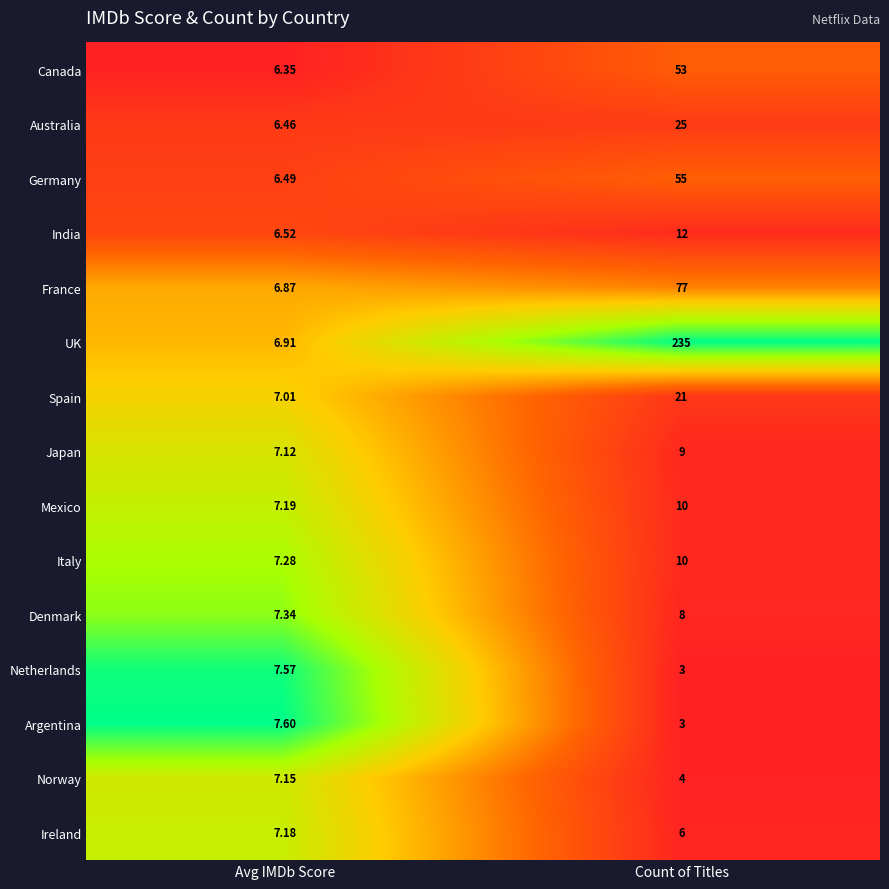

At which category is the sum across all series the highest?

Count of Titles